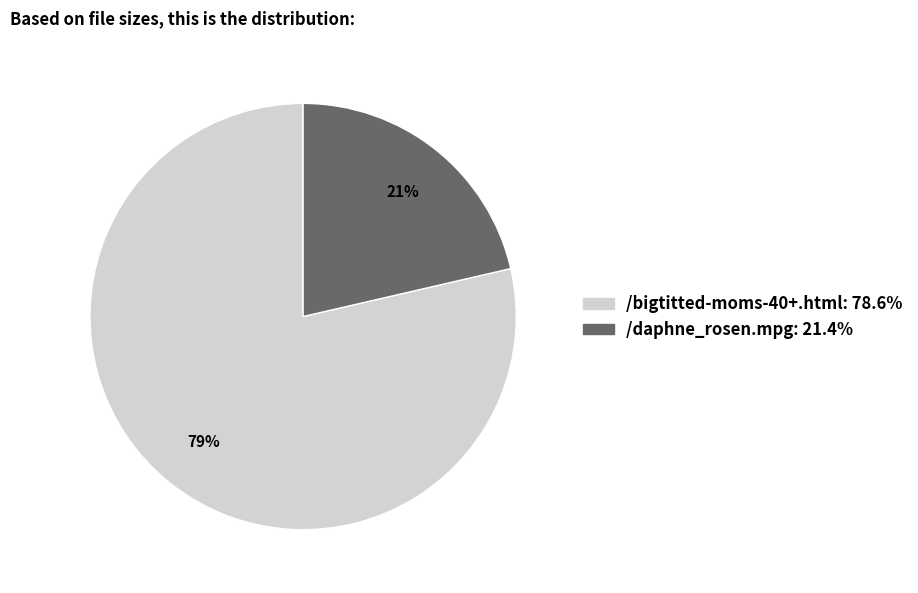

Is it true that /daphne_rosen.mpg is 16% of the pie?

False